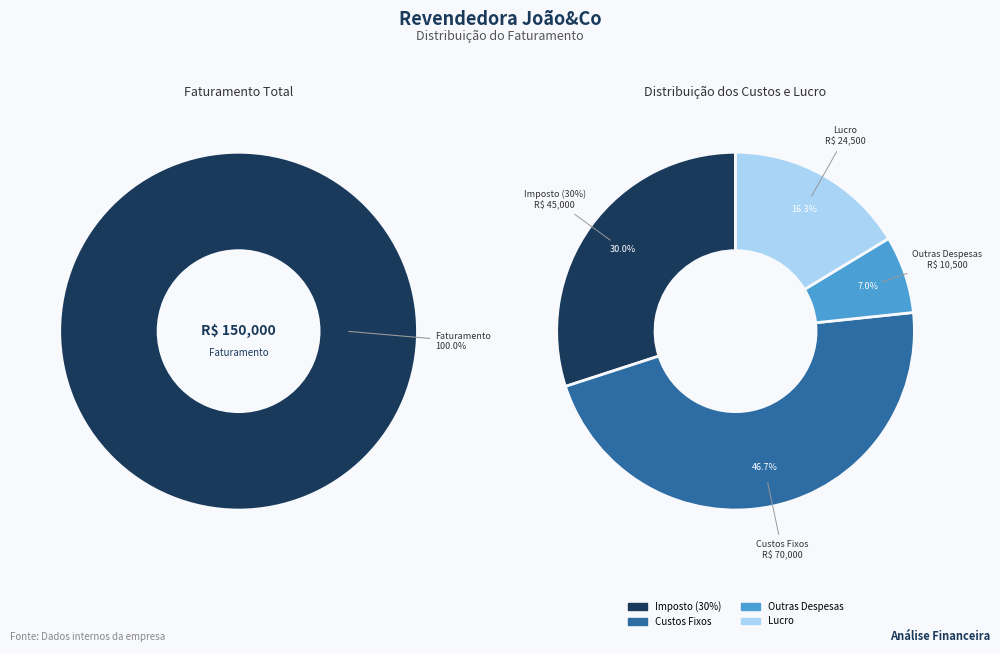

True or false: Imposto (30%) accounts for 30% of the total.

True